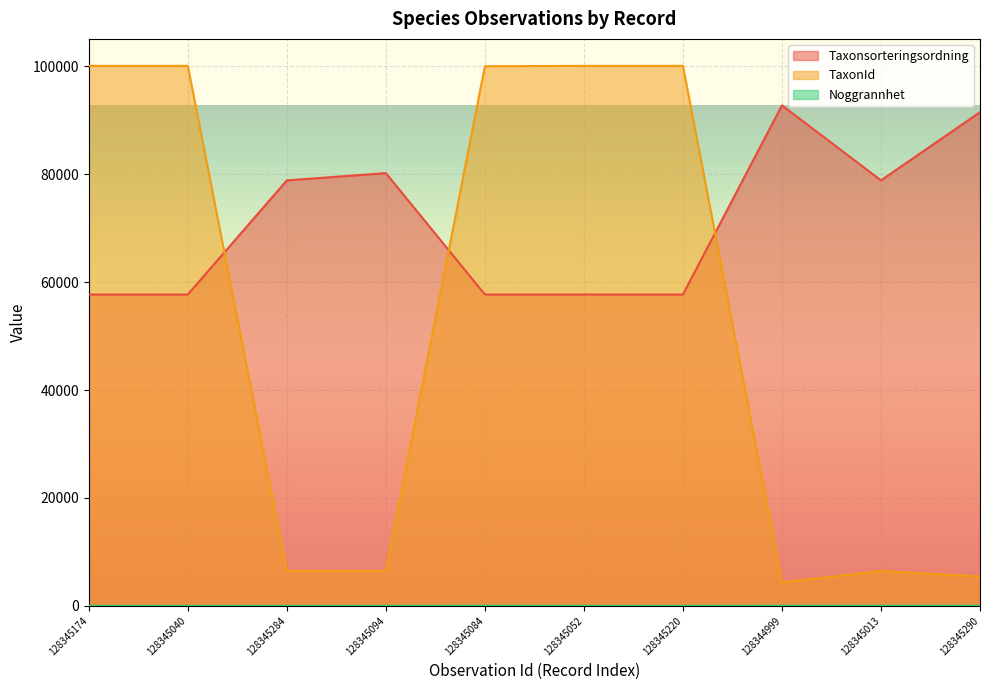

At which label does TaxonId first exceed 100049?

128345174